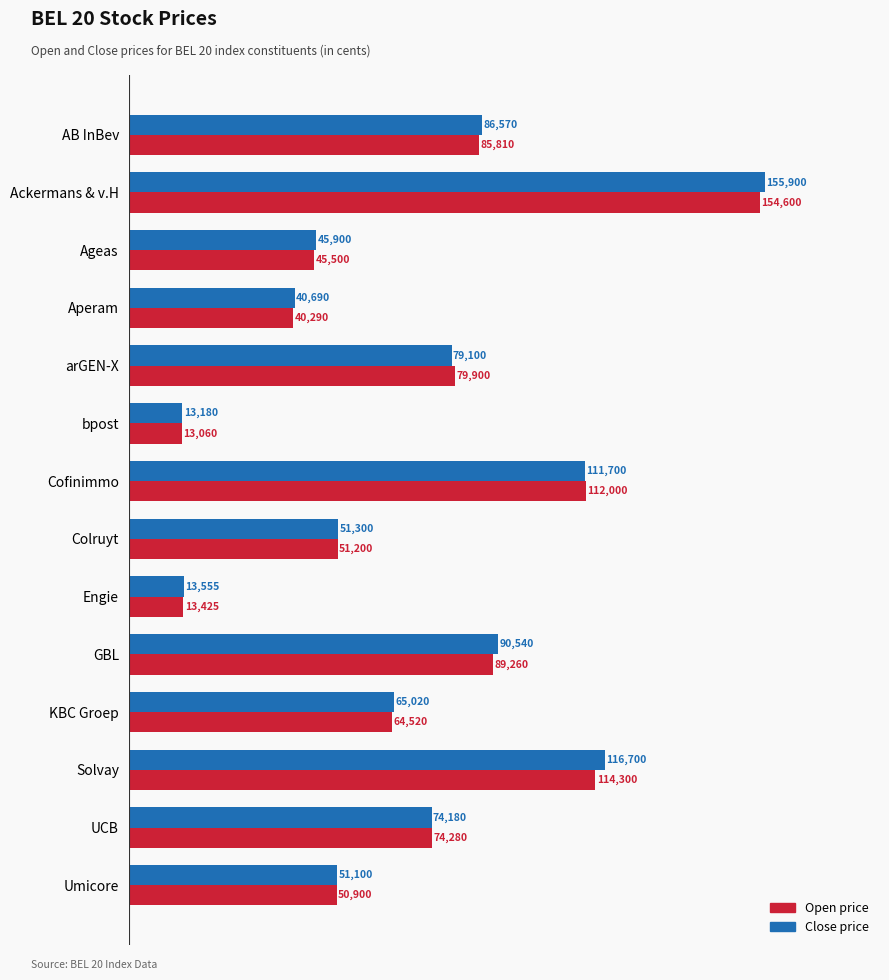

What is the total value across all series at Solvay?

231000